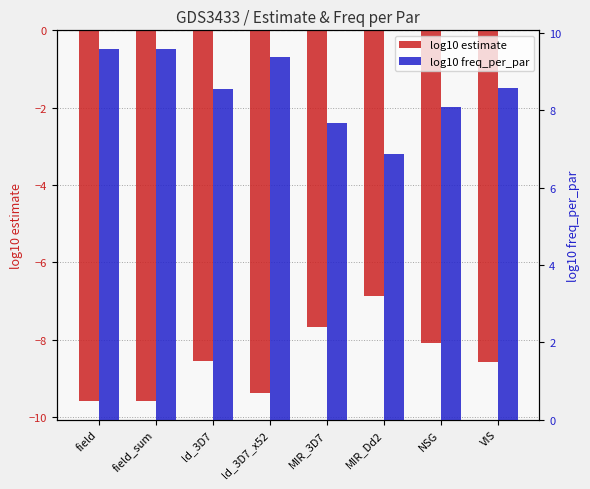

Reading left to right, extract all data points from this chart.

log10 estimate: field=-9.6	field_sum=-9.6	ld_3D7=-8.5	ld_3D7_x52=-9.4	MIR_3D7=-7.7	MIR_Dd2=-6.9	NSG=-8.1	VIS=-8.6
log10 freq_per_par: field=9.6	field_sum=9.6	ld_3D7=8.5	ld_3D7_x52=9.4	MIR_3D7=7.7	MIR_Dd2=6.9	NSG=8.1	VIS=8.6